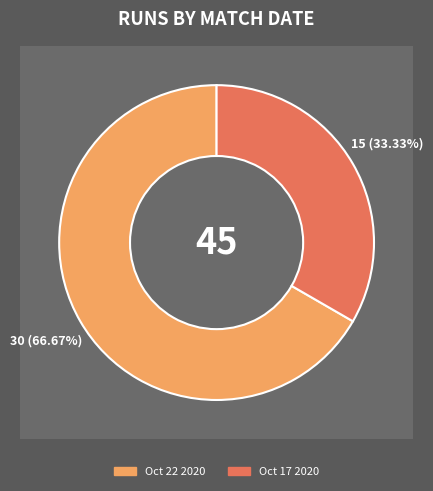

Count the number of slices in the pie.

2